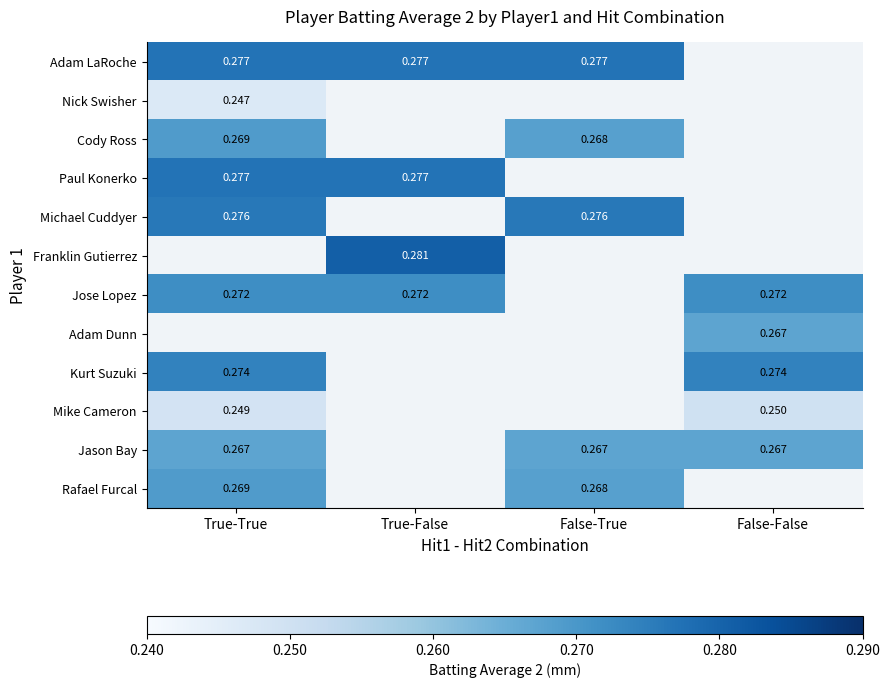

List the labels in order of Adam LaRoche value, largest first.

True-True, True-False, False-True, False-False